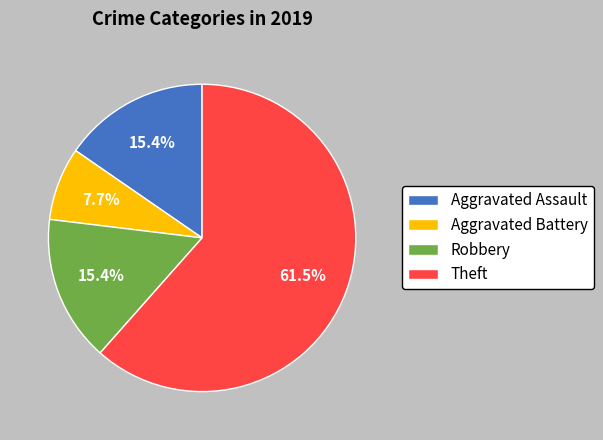

What is the smallest slice in the pie chart?

Aggravated Battery